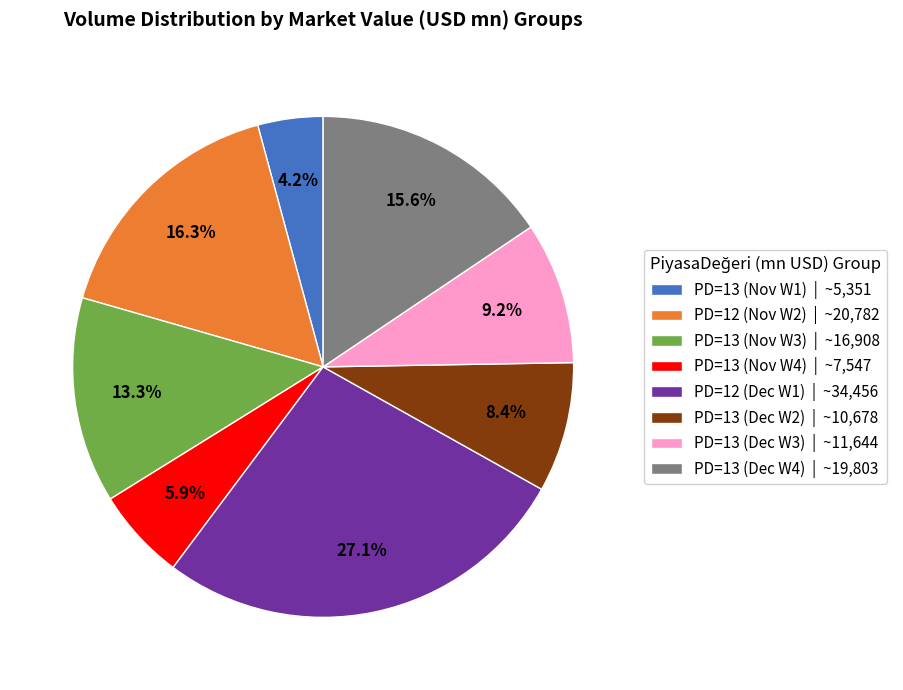

What percentage is NOT represented by PD=12 (Dec W1) | ~34,456?

72.9%